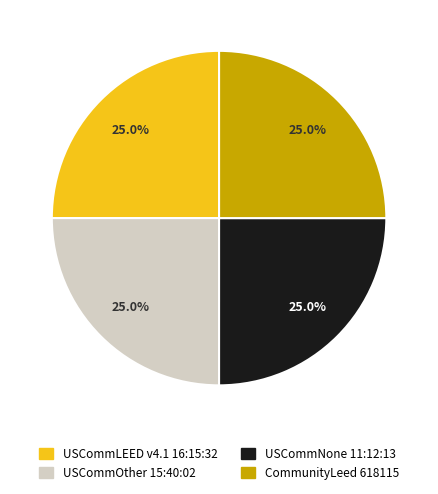

How many segments does this pie chart have?

4